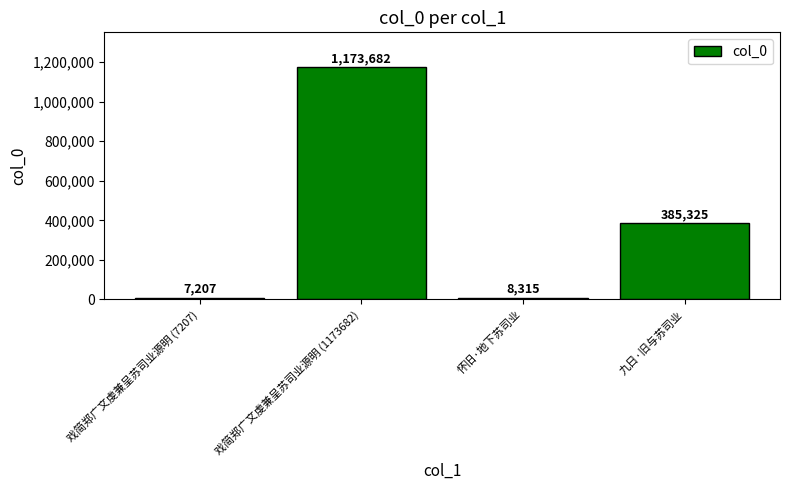

Is it true that the value at 戏简郑广文虔兼呈苏司业源明 (7207) is 7207?

True